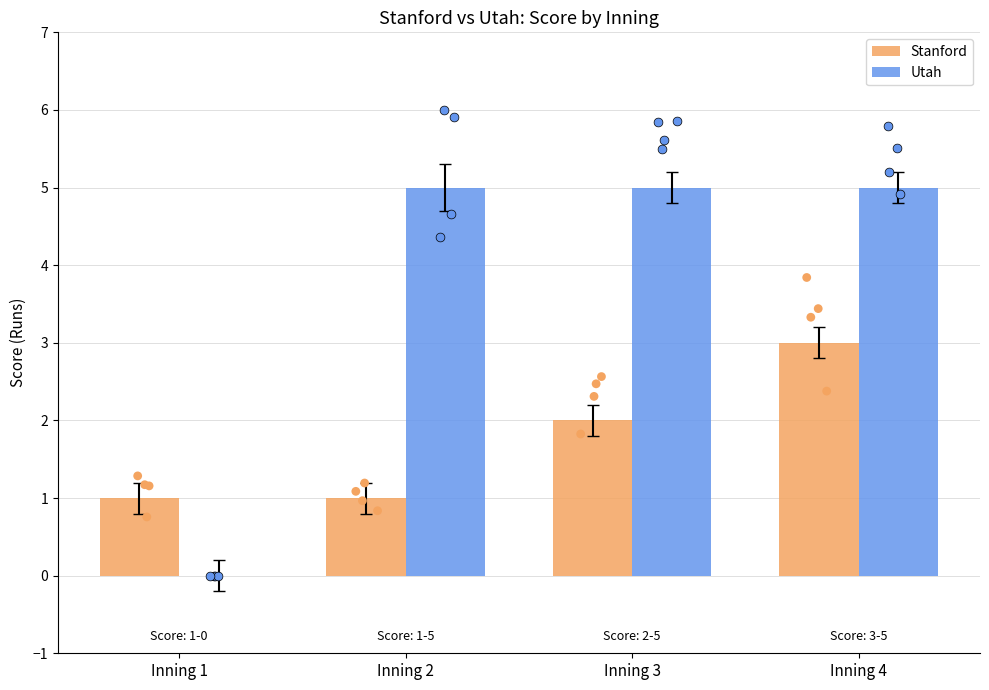

Which series contains the highest Y value?

Utah